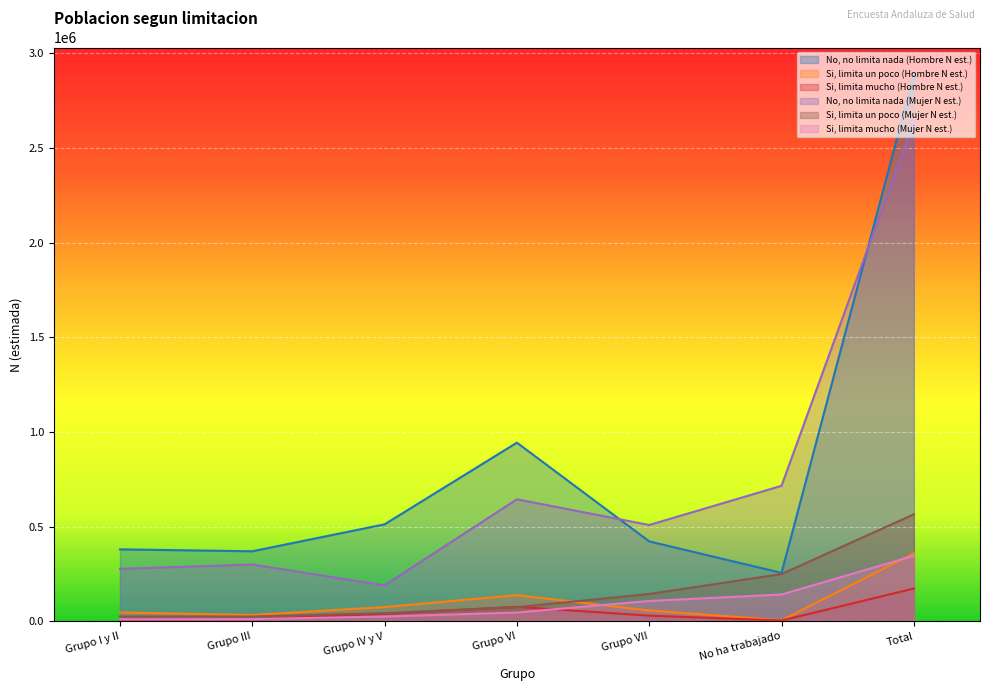

At which category does Si, limita un poco (Hombre N est.) reach its first local valley?

Grupo III